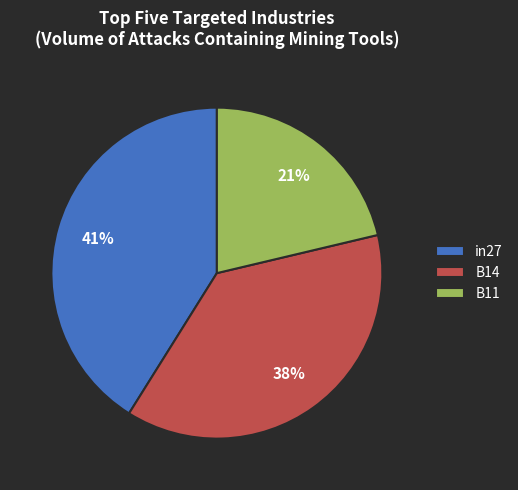

To the nearest percent, what portion does in27 represent?

41%